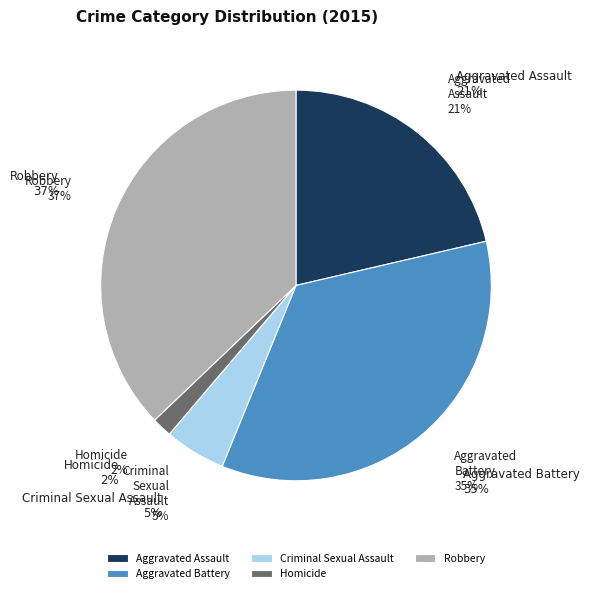

To the nearest percent, what percentage of the pie is Criminal Sexual Assault?

5%